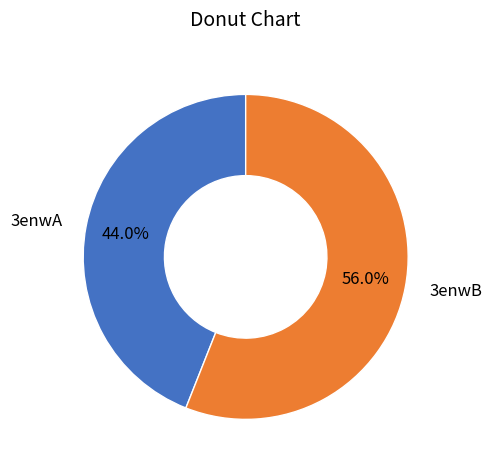

Is it true that 3enwA is 44% of the pie?

True